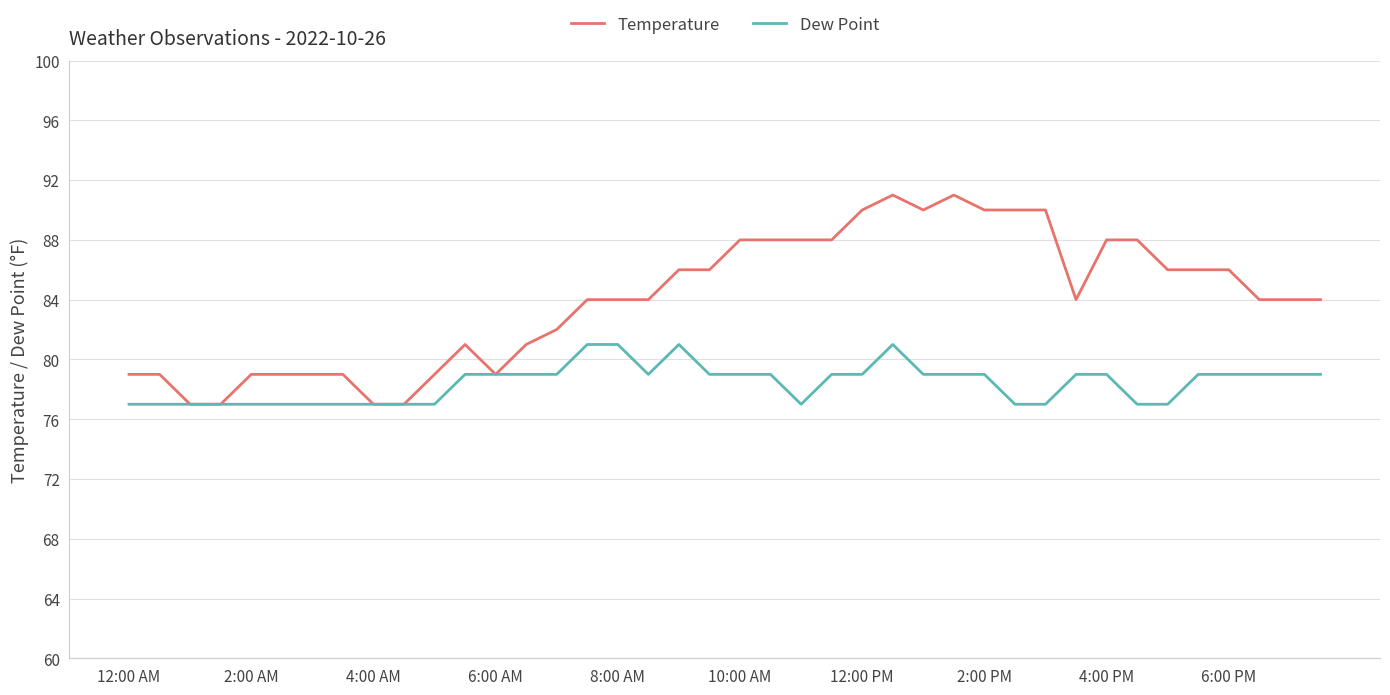

Which series has the widest spread of values?

Temperature